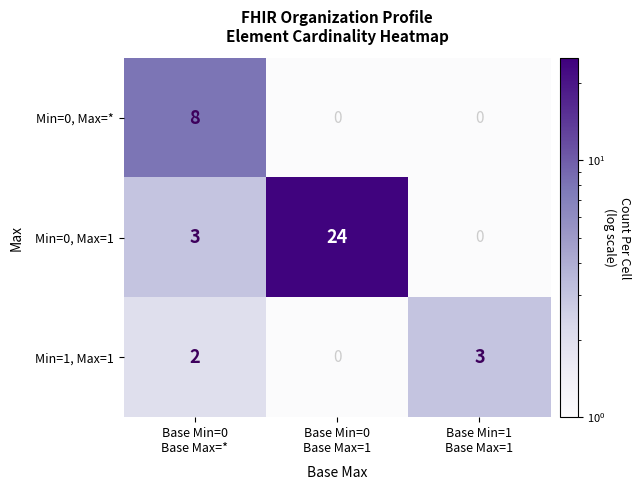

Rank the series at Base Min=0 Base Max=* from lowest to highest value.

Min=1, Max=1, Min=0, Max=1, Min=0, Max=*